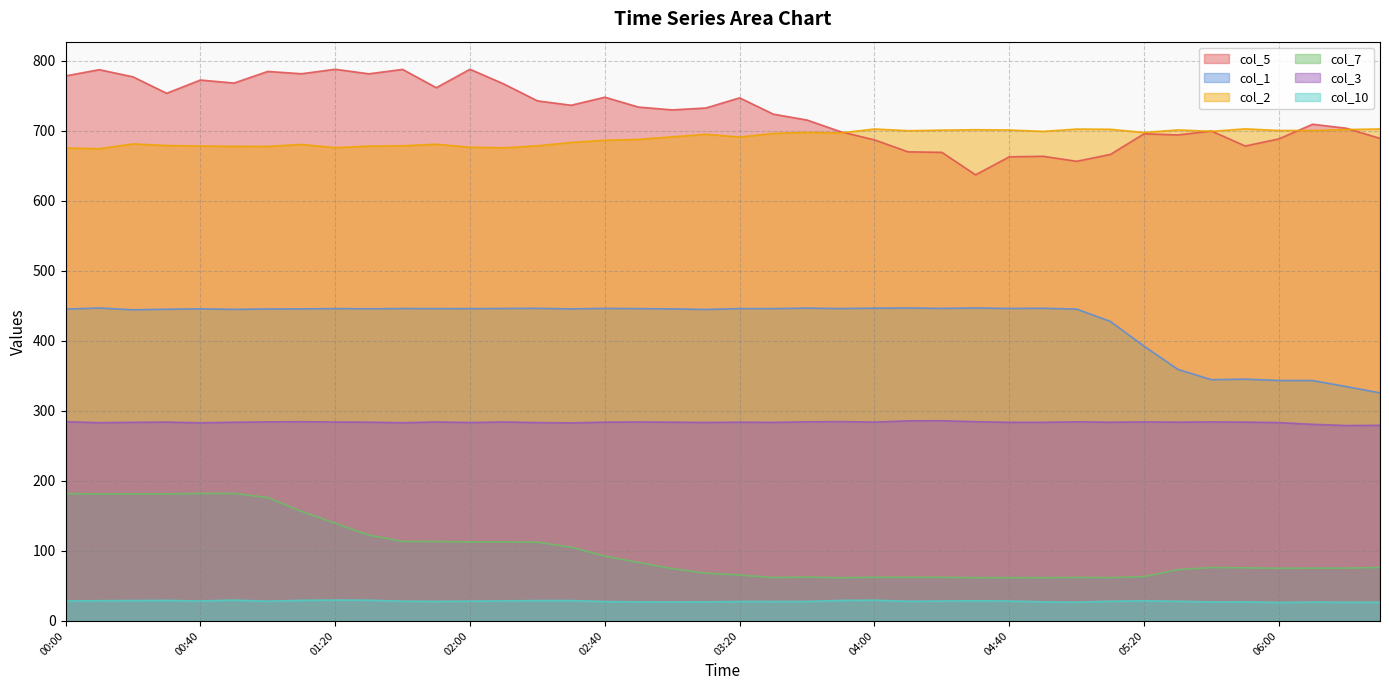

At how many categories does at least one series exceed 227?

40